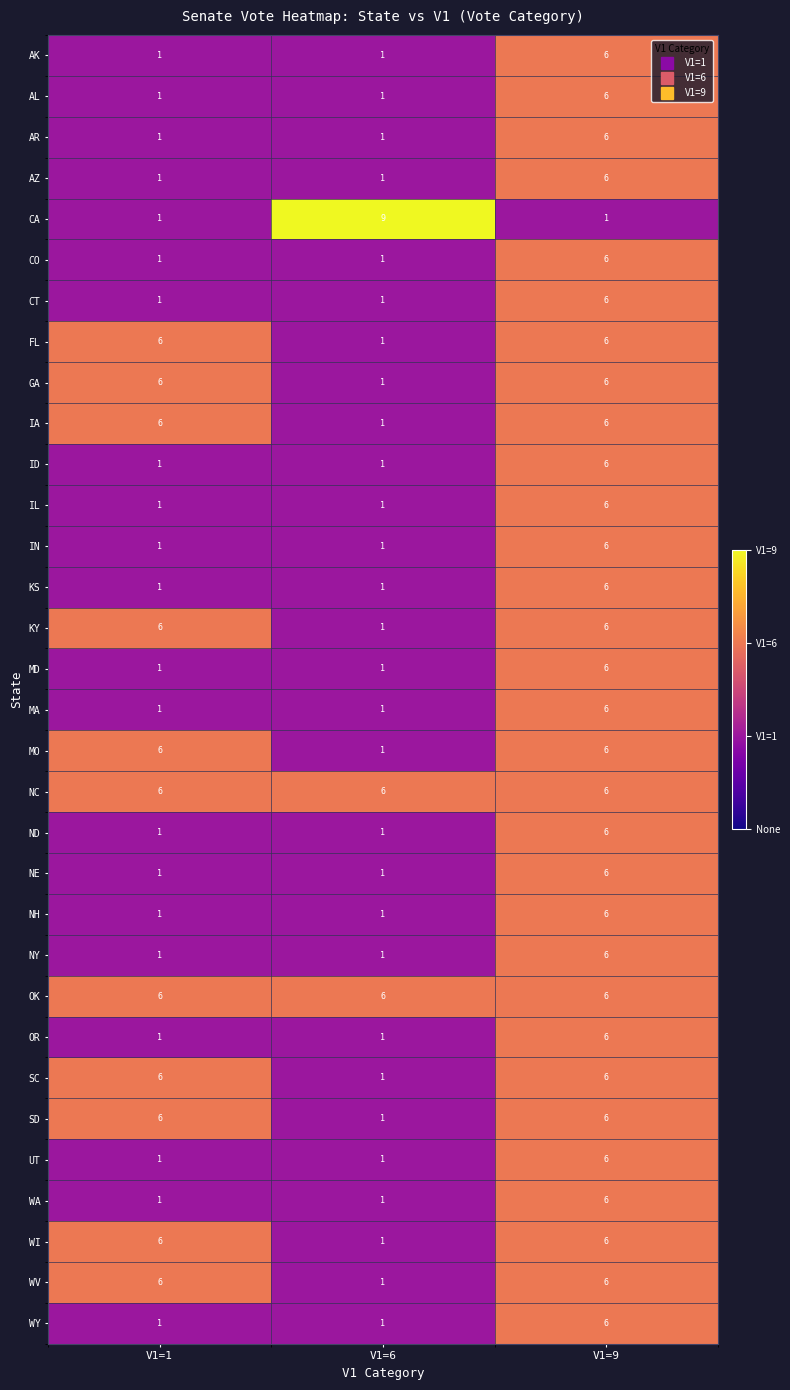

Is it true that WV equals 6 at V1=1?

True